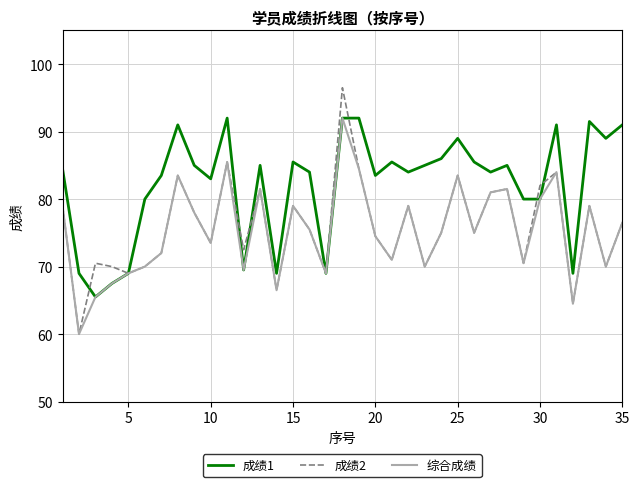

Which series has the largest total across all categories?

成绩1